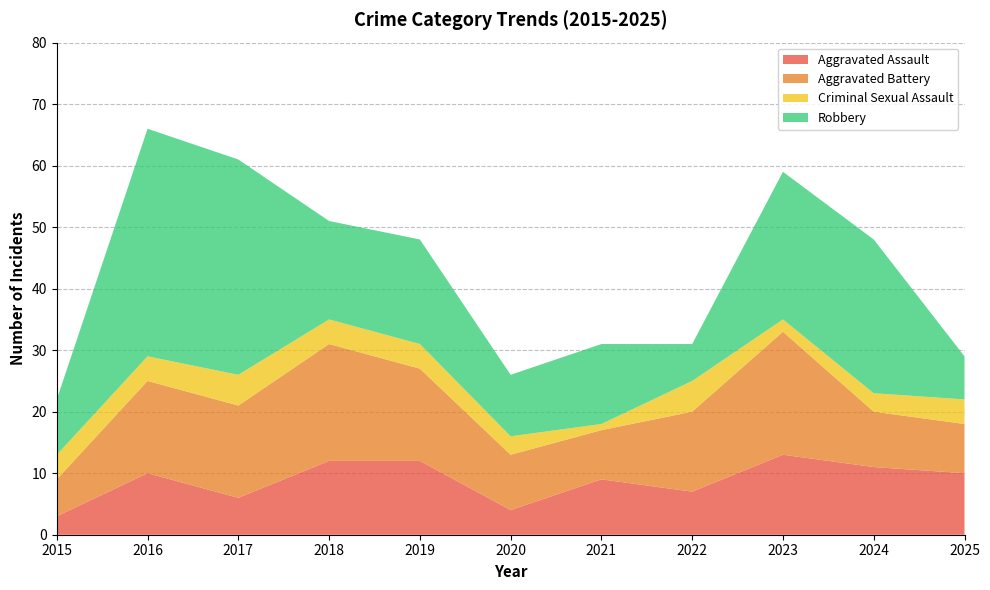

Reading left to right, extract all data points from this chart.

Aggravated Assault: 3	10	6	12	12	4	9	7	13	11	10
Aggravated Battery: 6	15	15	19	15	9	8	13	20	9	8
Criminal Sexual Assault: 4	4	5	4	4	3	1	5	2	3	4
Robbery: 9	37	35	16	17	10	13	6	24	25	7